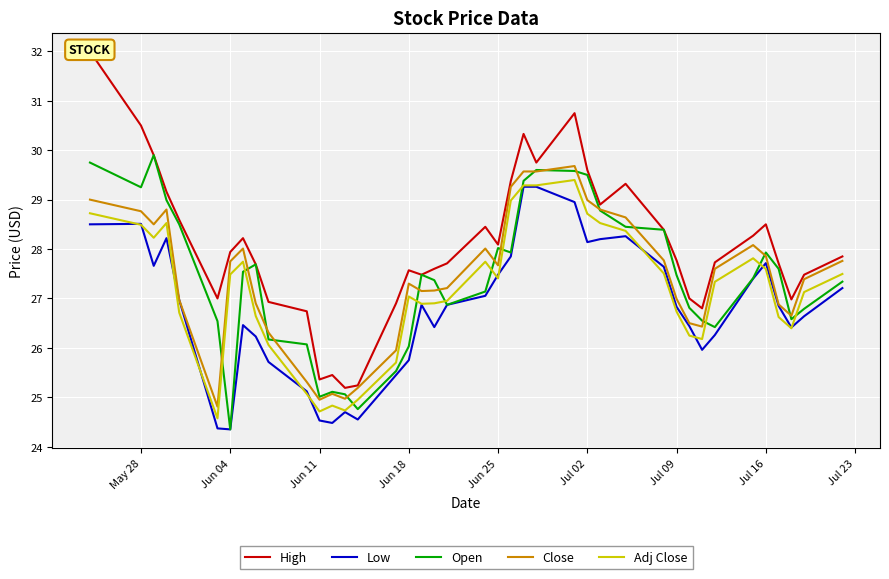

Reading left to right, what are all the values shown in this chart?

High: 32.0	30.5	29.9	29.2	28.6	27.0	27.9	28.2	27.7	26.9	26.7	25.4	25.5	25.2	25.2	26.9	27.6	27.5	27.6	27.7	28.5	28.1	29.4	30.3	29.8	30.8	29.6	28.9	29.3	28.4	27.8	27.0	26.8	27.7	28.3	28.5	27.7	27.0	27.5	27.9
Low: 28.5	28.5	27.7	28.2	27.0	24.4	24.4	26.5	26.2	25.7	25.1	24.5	24.5	24.7	24.5	25.5	25.8	26.9	26.4	26.9	27.1	27.5	27.9	29.3	29.3	29.0	28.1	28.2	28.3	27.6	26.8	26.4	26.0	26.3	27.4	27.7	26.9	26.4	26.6	27.2
Open: 29.8	29.2	29.9	29.0	28.5	26.5	24.4	27.5	27.7	26.2	26.1	25.0	25.1	25.1	24.8	25.5	26.0	27.5	27.4	26.9	27.1	28.0	27.9	29.4	29.6	29.6	29.5	28.8	28.5	28.4	27.5	26.8	26.5	26.4	27.4	27.9	27.6	26.6	26.8	27.3
Close: 29.0	28.8	28.5	28.8	27.0	24.8	27.8	28.0	26.9	26.3	25.3	25.0	25.1	25.0	25.2	26.0	27.3	27.1	27.2	27.2	28.0	27.7	29.3	29.6	29.6	29.7	29.0	28.8	28.6	27.8	27.0	26.5	26.4	27.6	28.1	27.9	26.9	26.6	27.4	27.8
Adj Close: 28.7	28.5	28.2	28.5	26.7	24.6	27.5	27.7	26.6	26.1	25.1	24.7	24.8	24.7	25.0	25.7	27.0	26.9	26.9	27.0	27.7	27.4	29.0	29.3	29.3	29.4	28.7	28.5	28.4	27.5	26.7	26.2	26.2	27.3	27.8	27.6	26.6	26.4	27.1	27.5